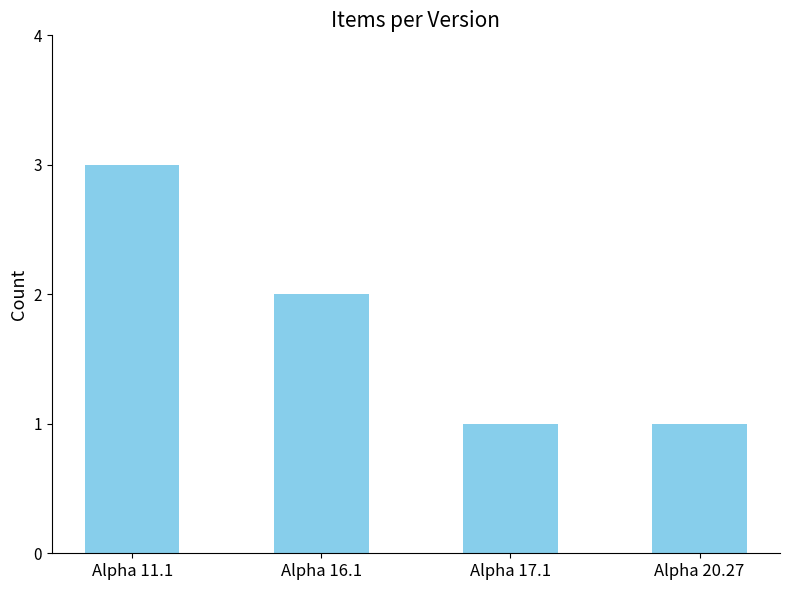

What is the value of the 4th bar from the left?

1